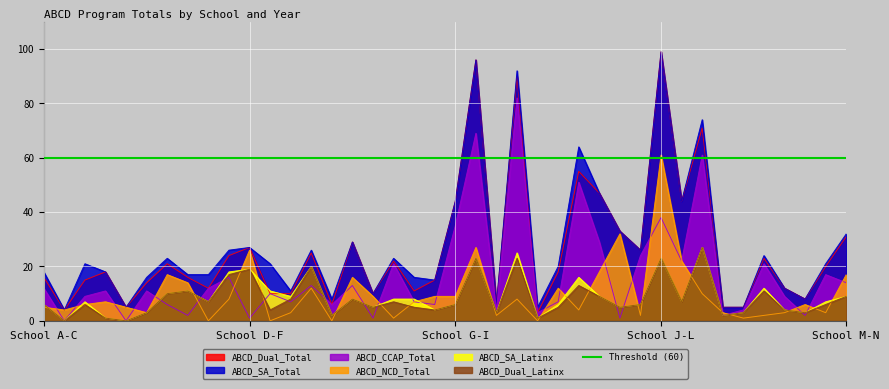

Which series has the widest spread of values?

ABCD_Dual_Total